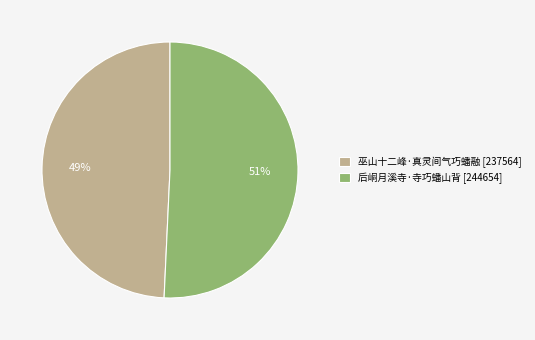

The 后峒月溪寺·寺巧蟠山背 slice represents 51% of the pie. True or false?

True